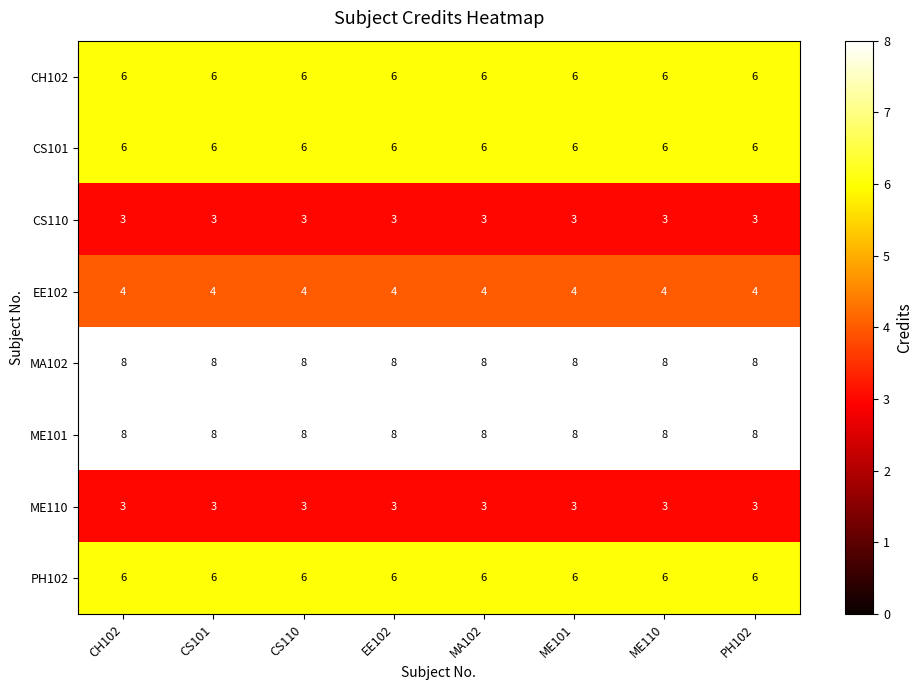

What is the sum of the ME110 values at CH102 and ME101?

6